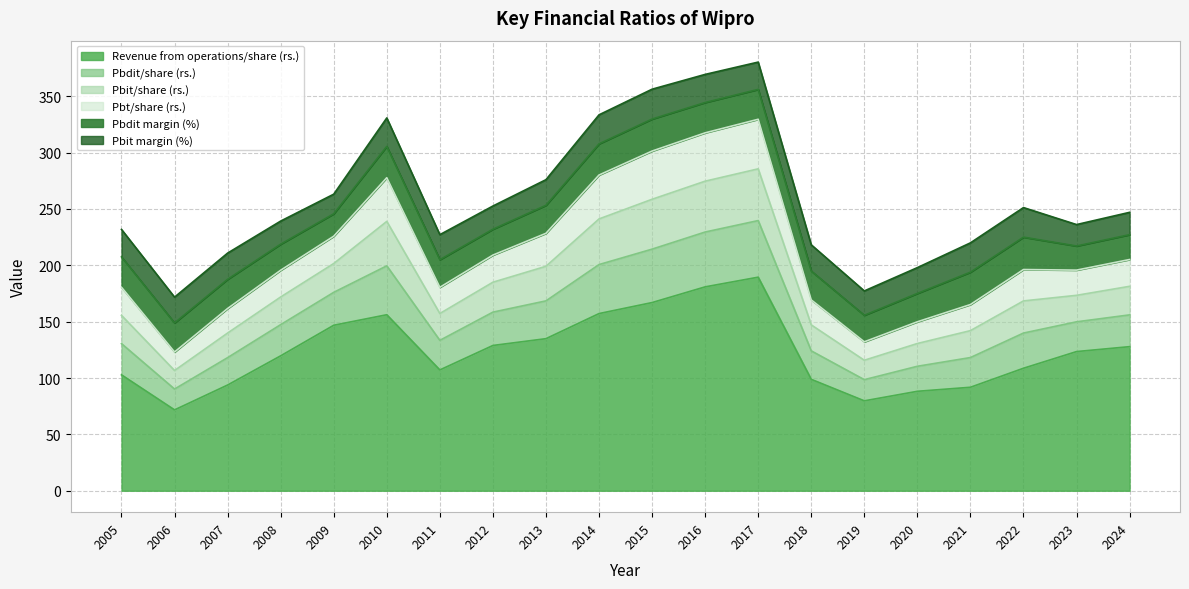

What is the spread (max minus min) of values at 2018?

119.4